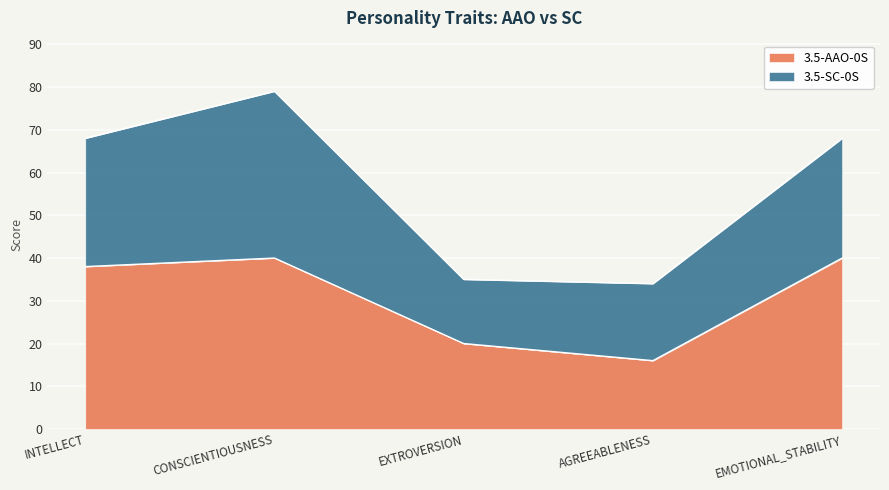

Where is the first local minimum?

AGREEABLENESS